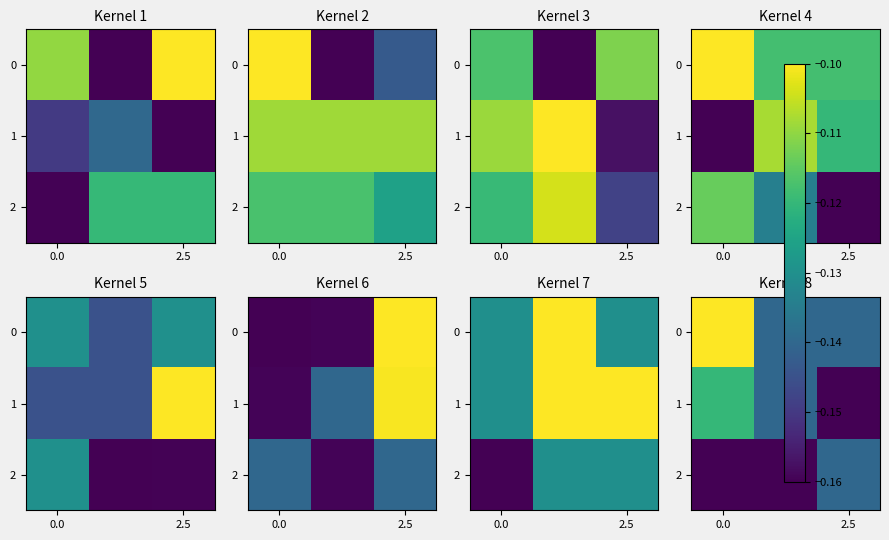

What is the maximum value shown in the chart?

-0.1